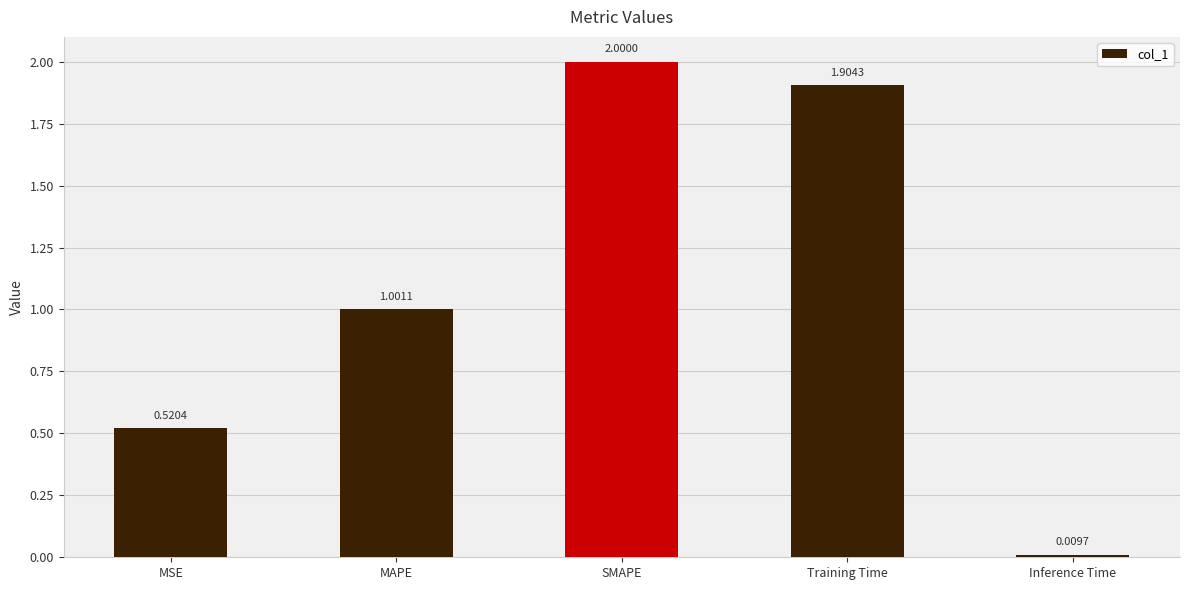

How many bars are there in total?

5